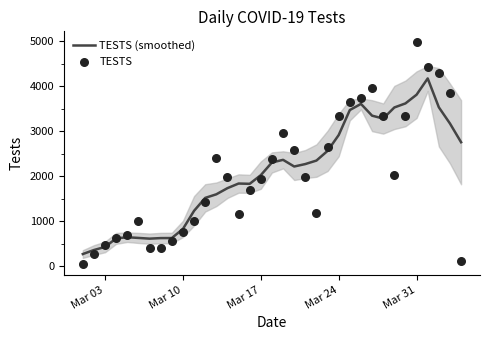

Which series reaches the minimum Y coordinate?

TESTS